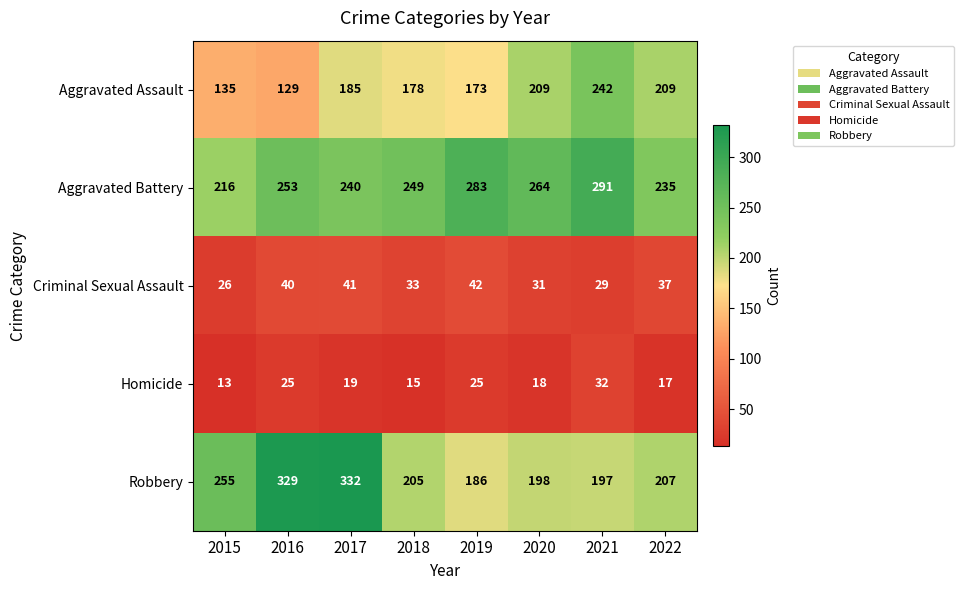

At which category is the sum across all series the highest?

2017